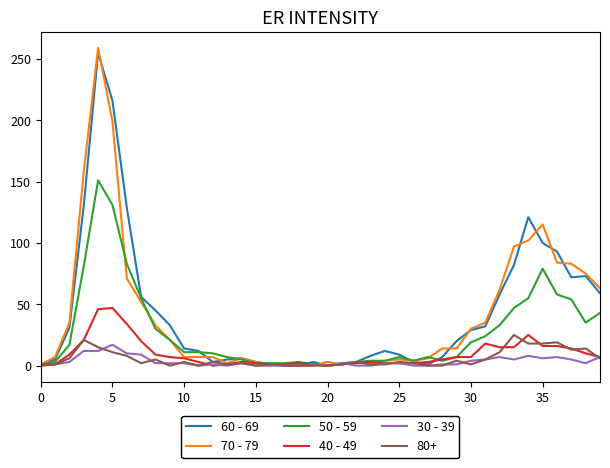

Which series has the widest spread of values?

70 - 79